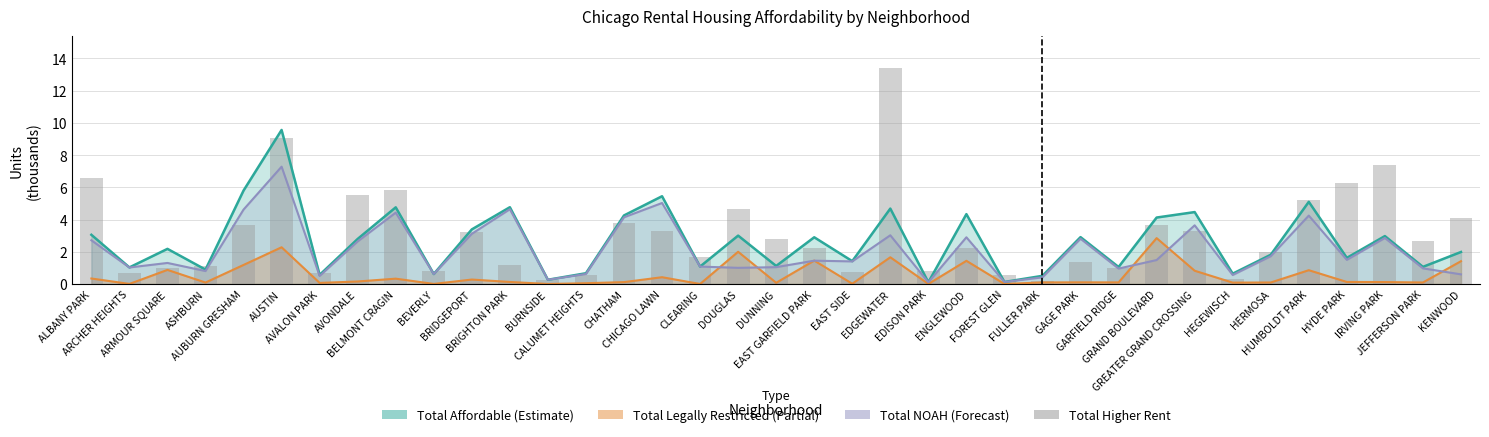

Count the number of values greater than 2.

20